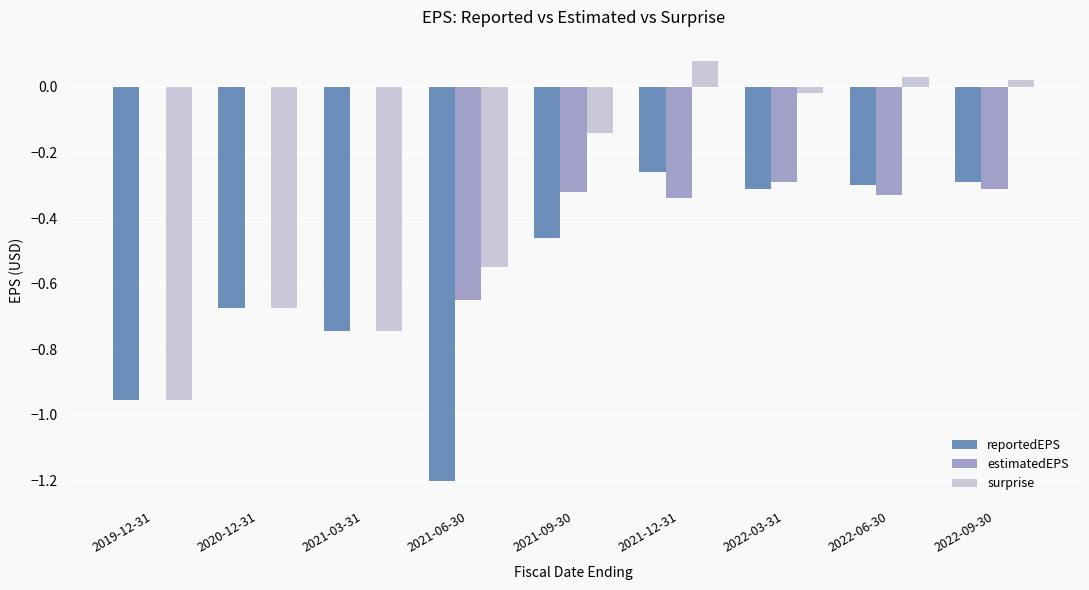

What is the sum of all surprise values?

-3.0